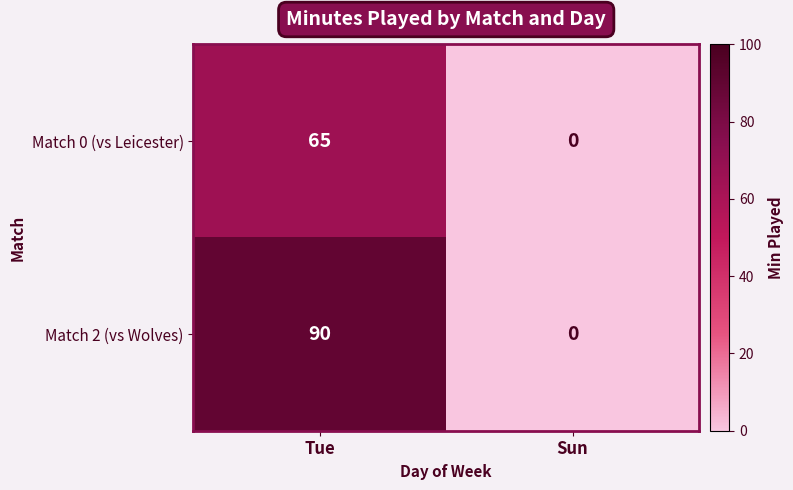

What is the difference between the maximum and minimum values in the Match 0 (vs Leicester) series?

65